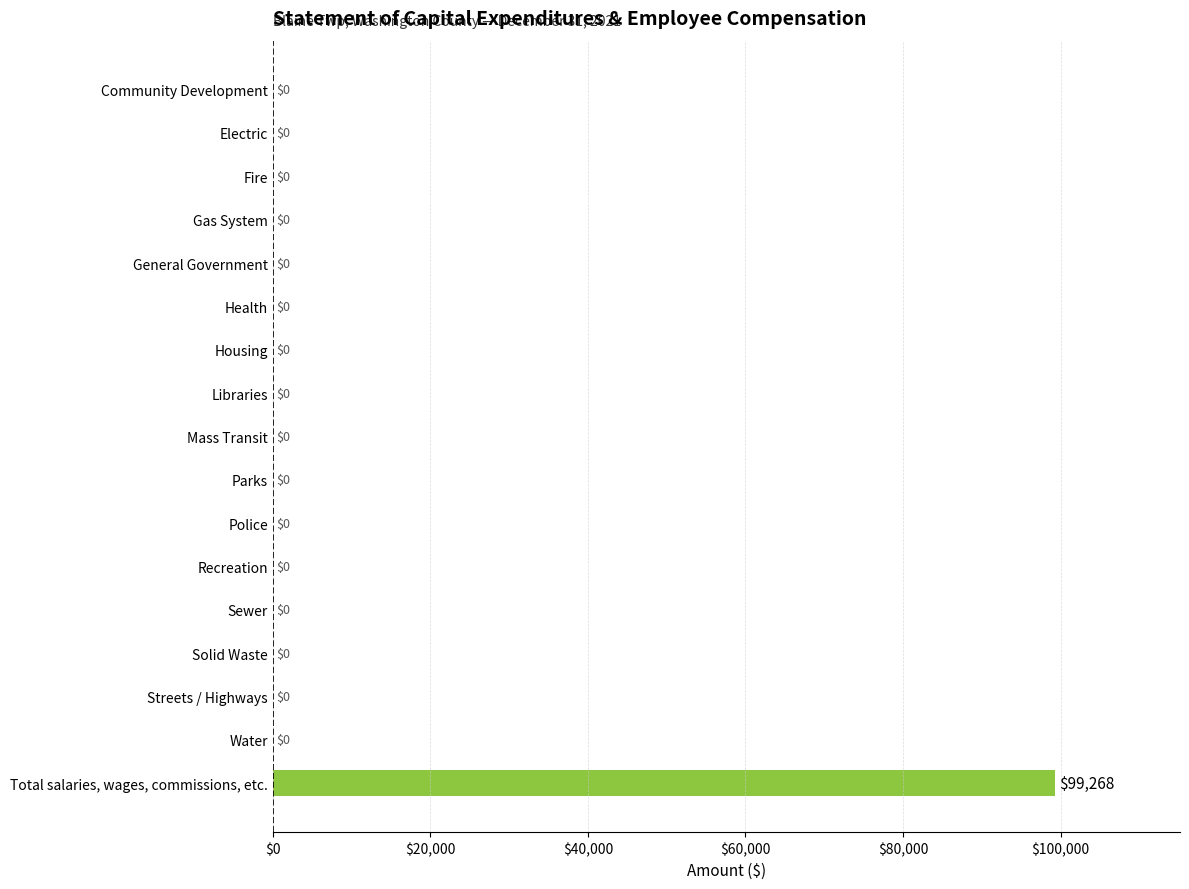

How many data points are above 0?

1